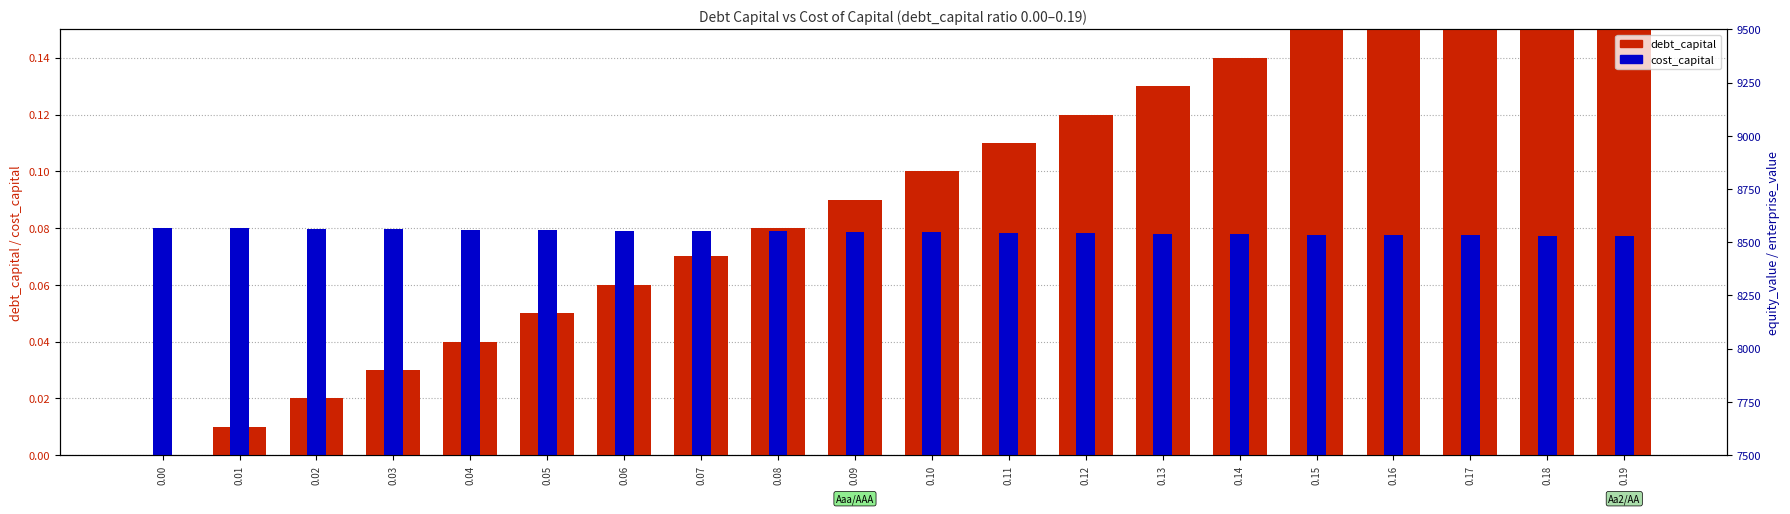

At which label is enterprise_value closest to 8707?

0.09